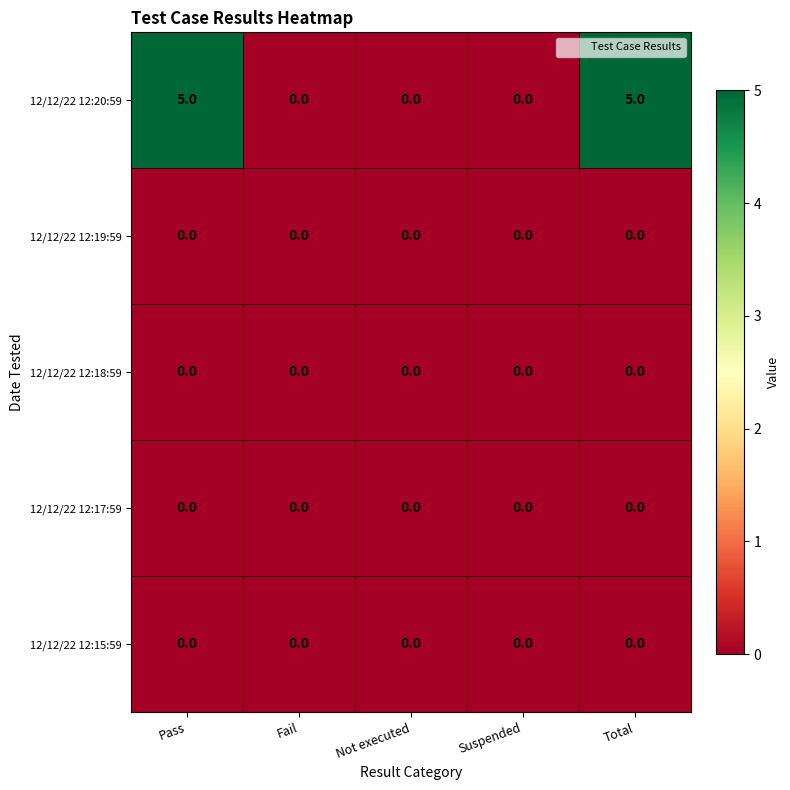

Which series has the largest range (max minus min)?

12/12/22 12:20:59